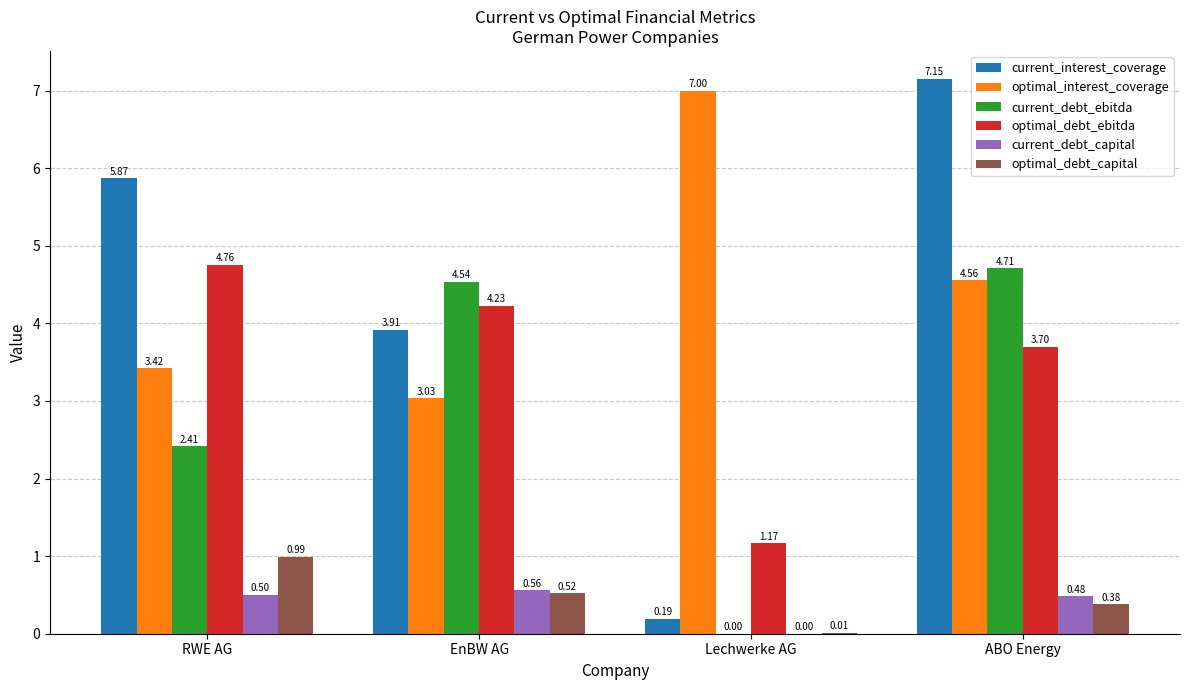

At which label does current_debt_capital reach its peak?

EnBW AG